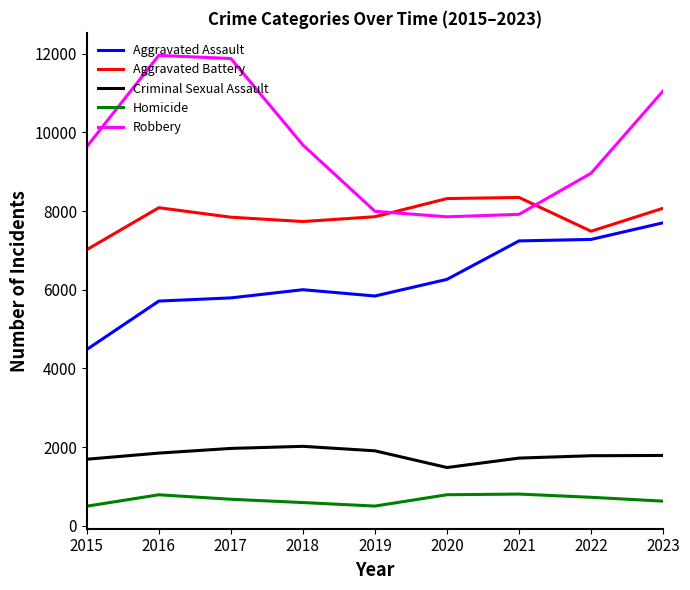

What is the greatest value displayed?

11960